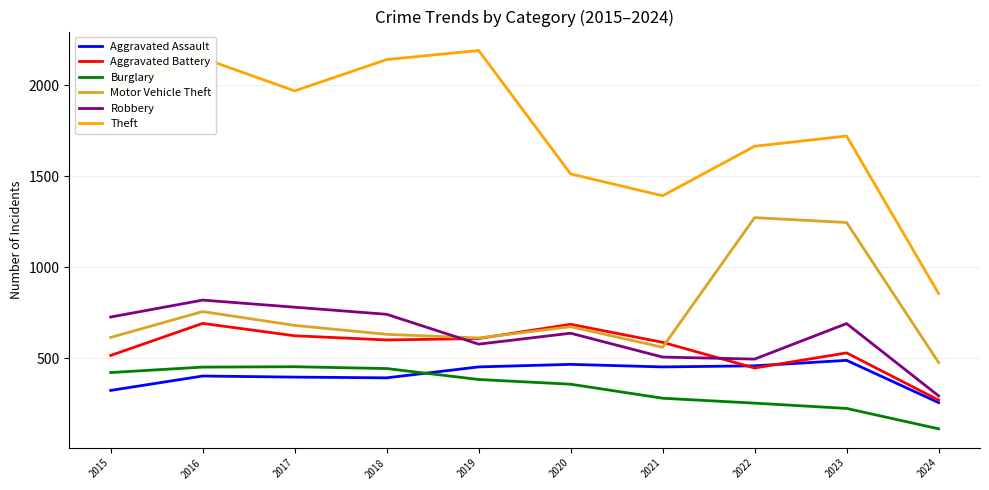

Between 2015 and 2017, which series saw the biggest shift?

Aggravated Battery